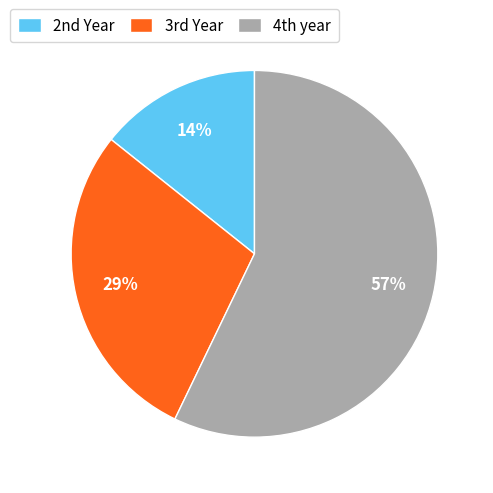

To the nearest percent, what is the average slice percentage?

33%